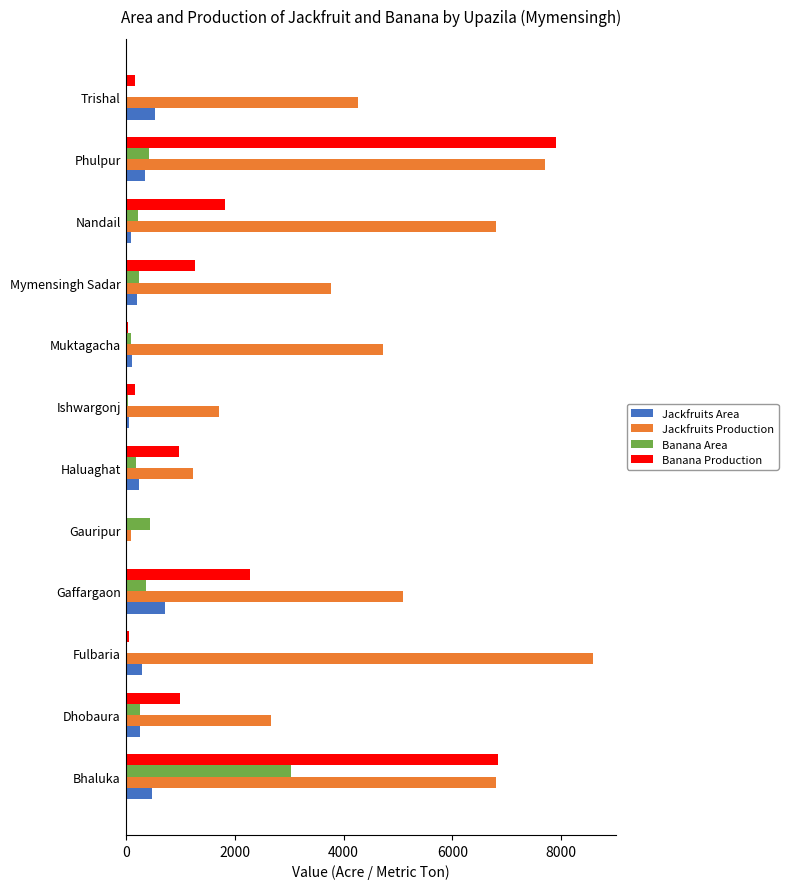

Where is Banana Production nearest to the value 3950?

Gaffargaon